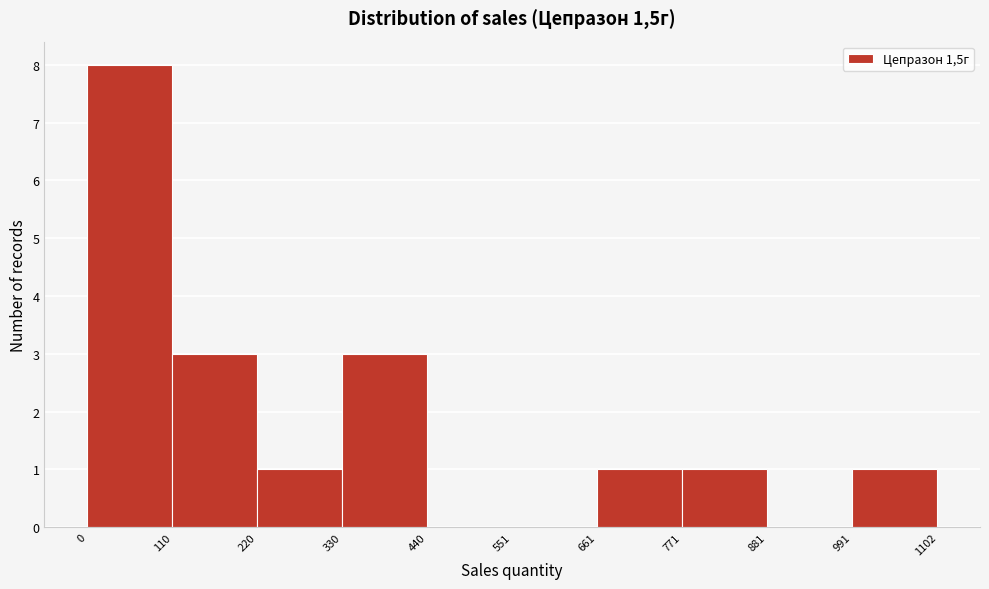

Which range on the x-axis has the tallest bar?

0 to 110